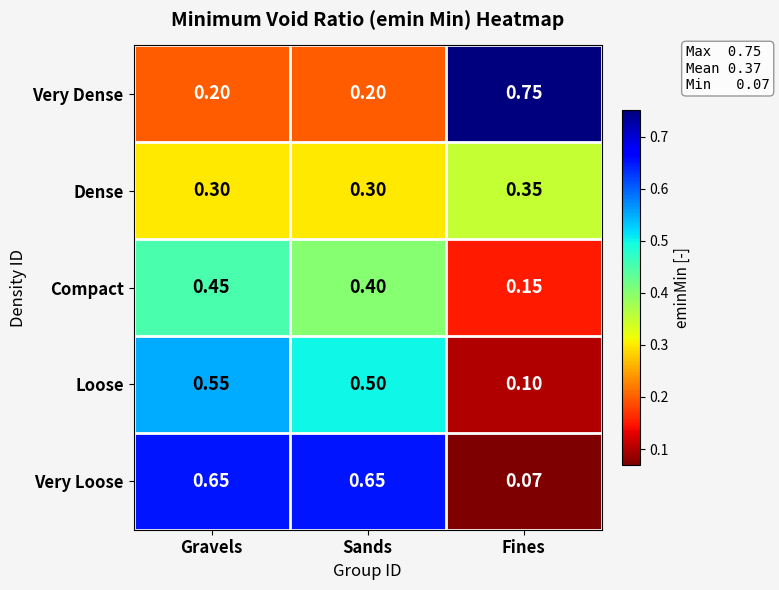

Which series has the largest range (max minus min)?

Very Loose